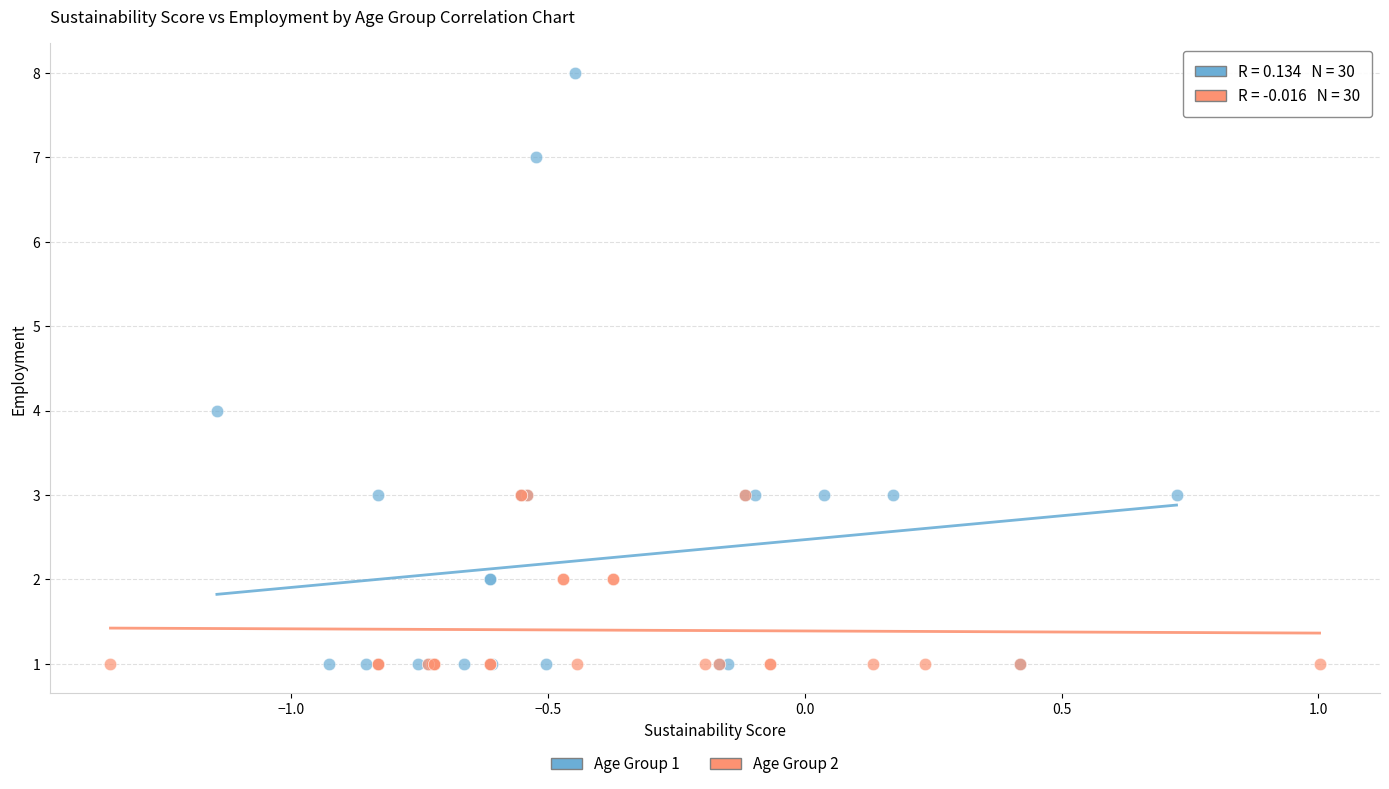

Which series reaches the maximum Y coordinate?

Age Group 1